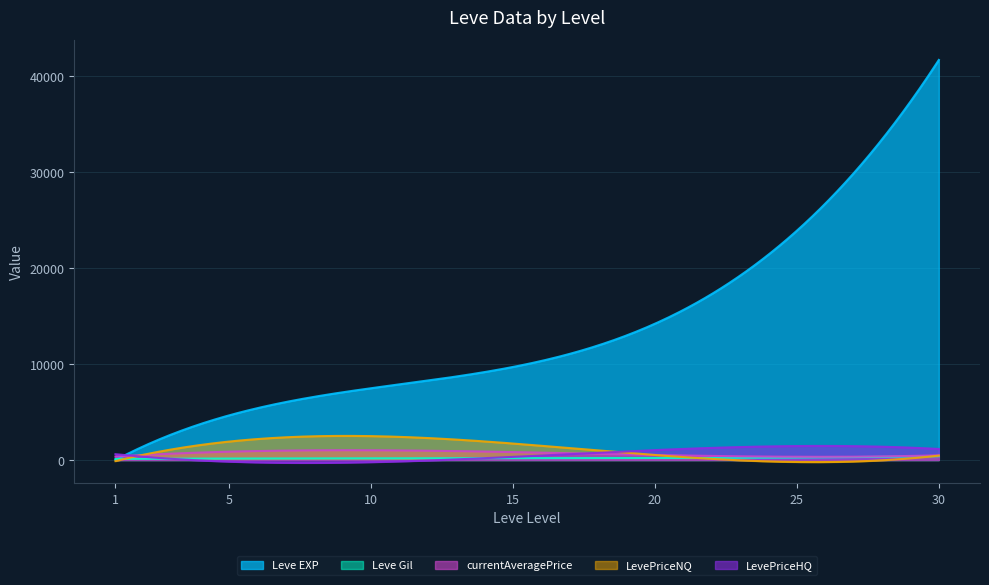

How many data points does each series have?

7